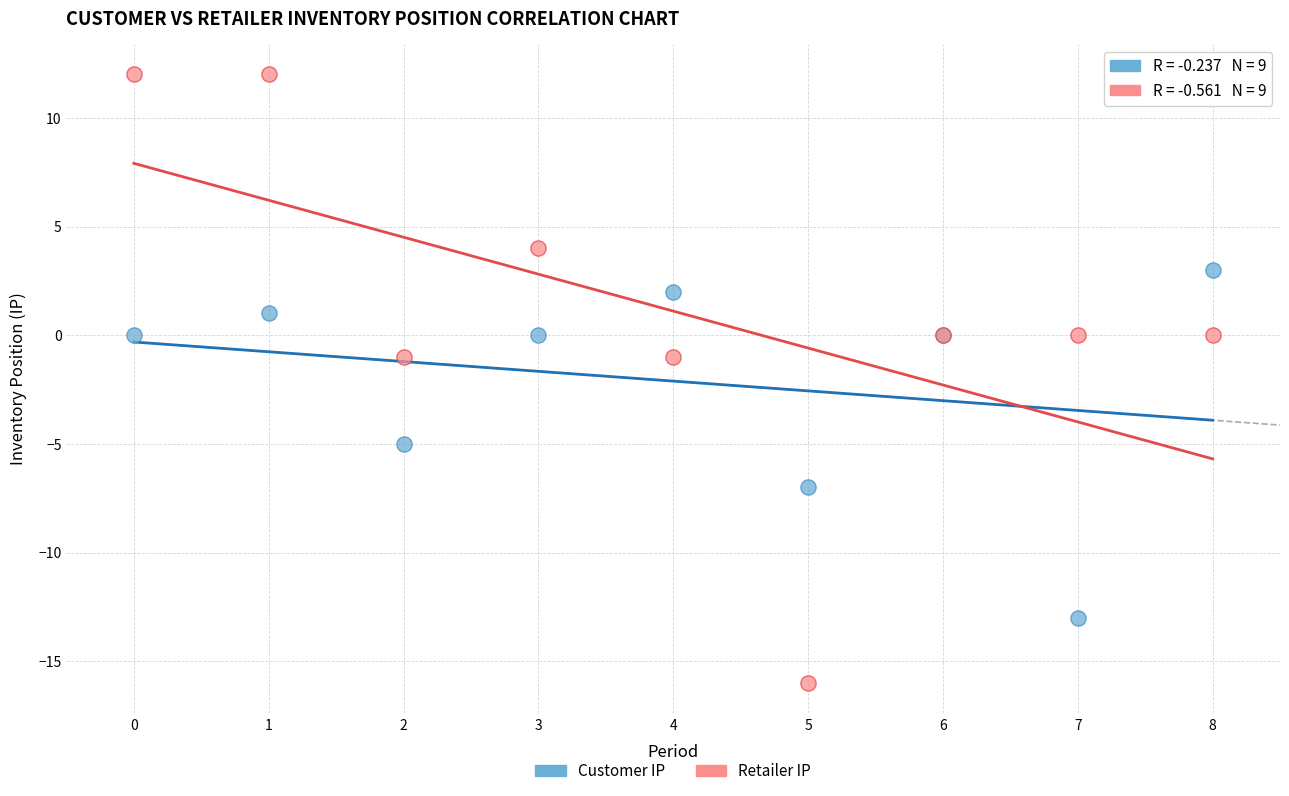

Which series contains the highest Y value?

Retailer IP